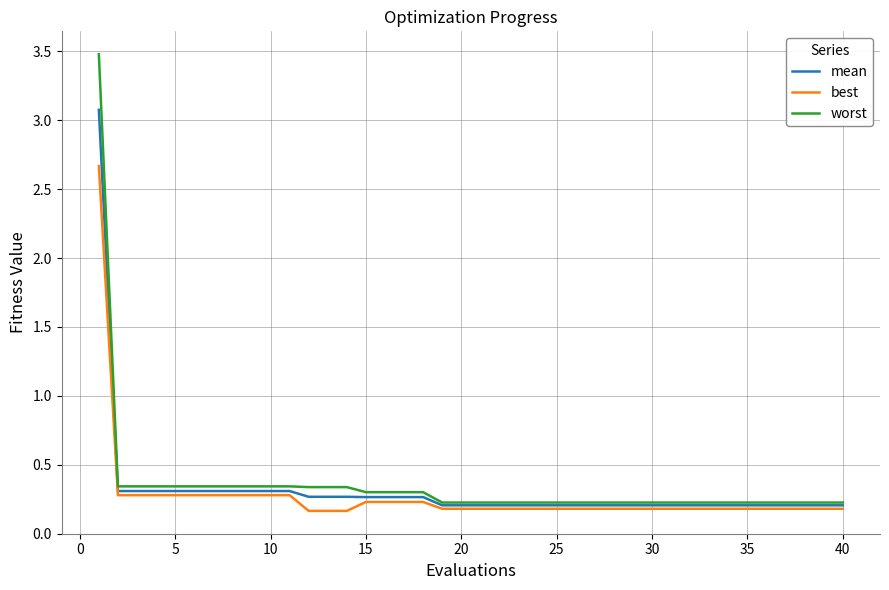

What is the sum of all best values?

10.9